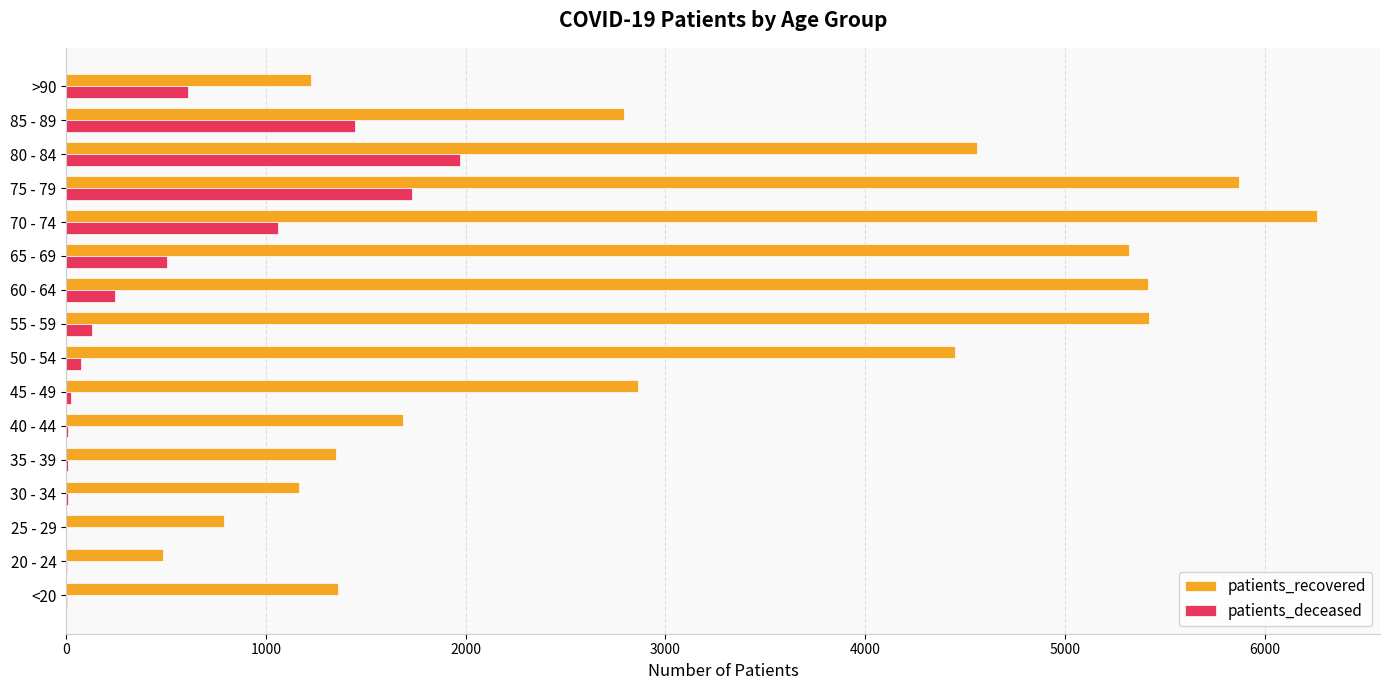

What is the highest value of the patients_deceased series?

1971